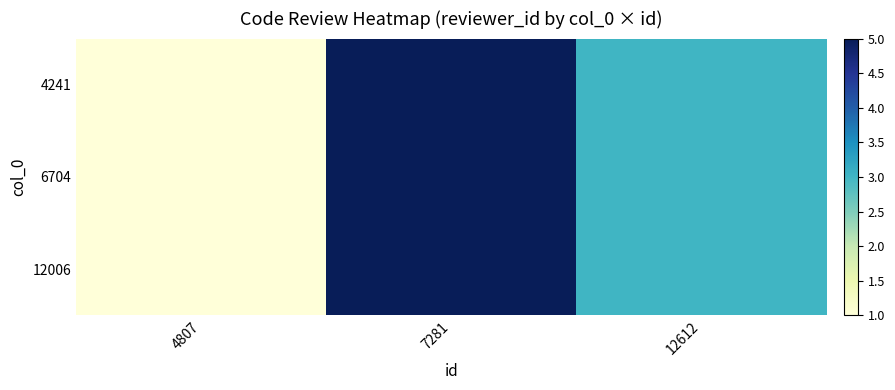

Which label corresponds to the largest value in the chart?

7281